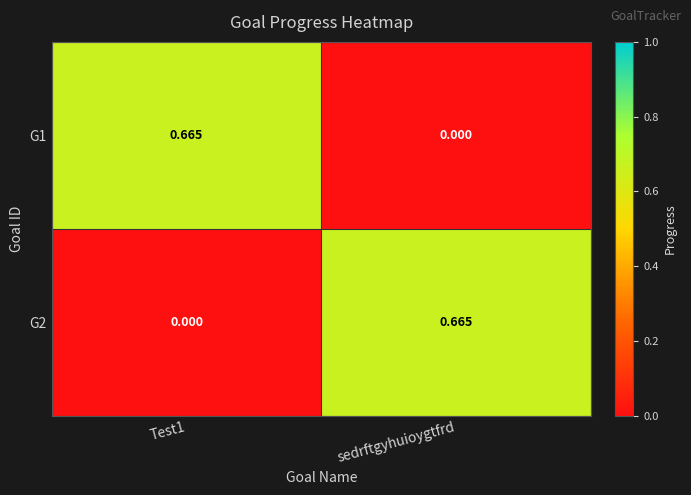

At how many categories does at least one series exceed 0?

2